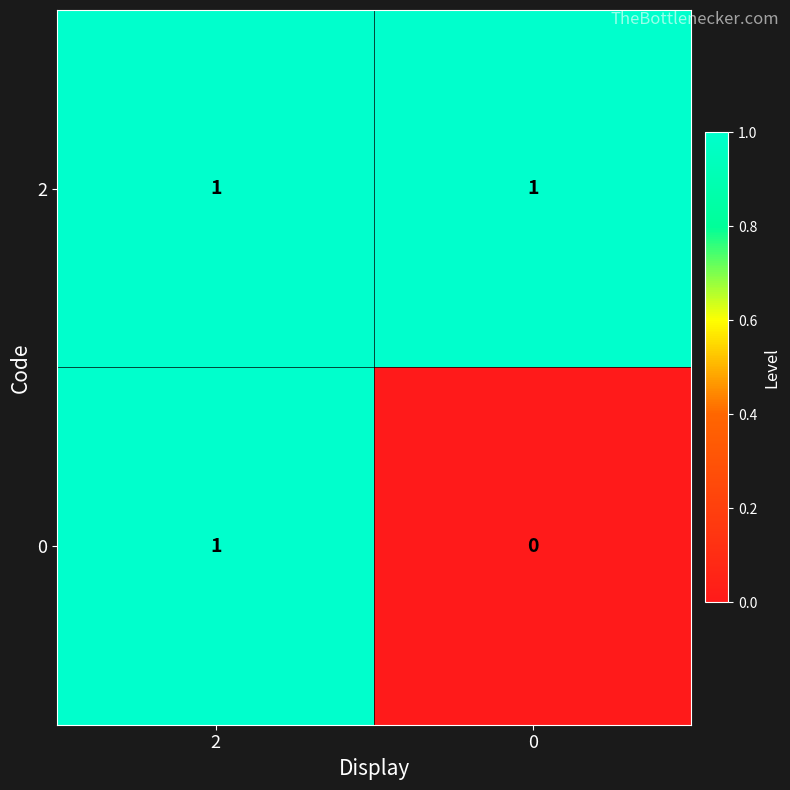

How many distinct data groups are displayed?

2